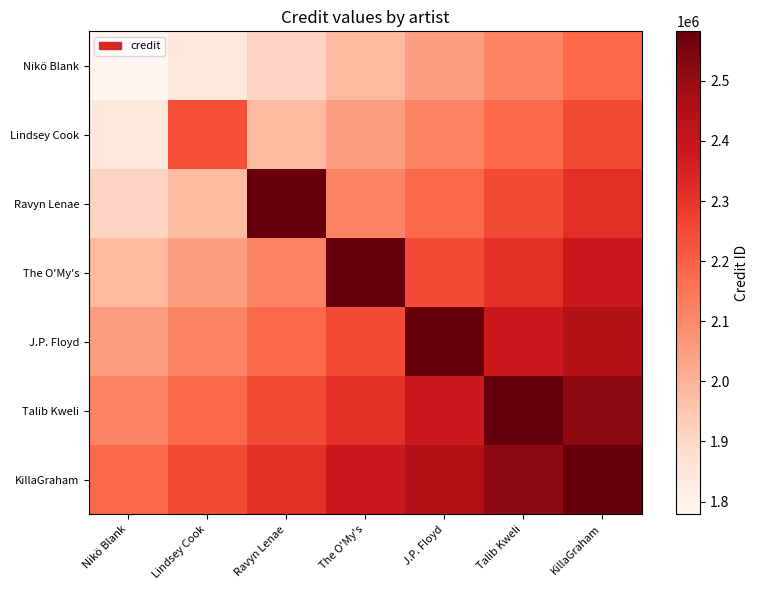

Which has a higher value, Talib Kweli or J.P. Floyd?

Talib Kweli